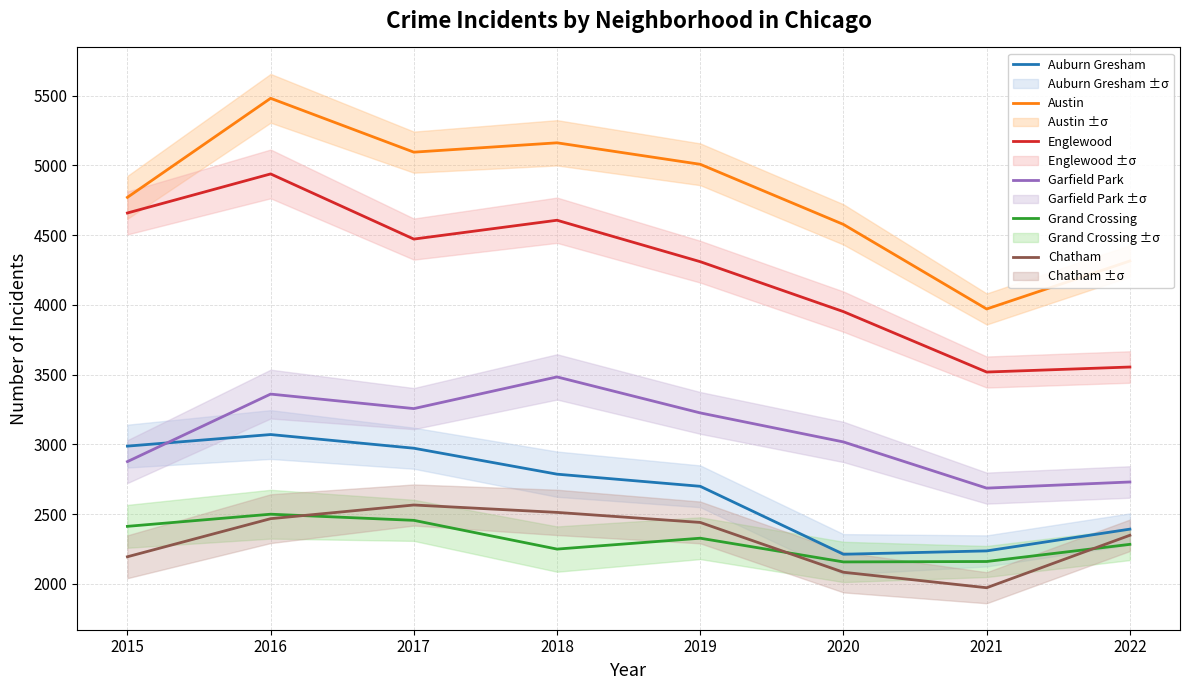

How many lines are shown in the chart?

6